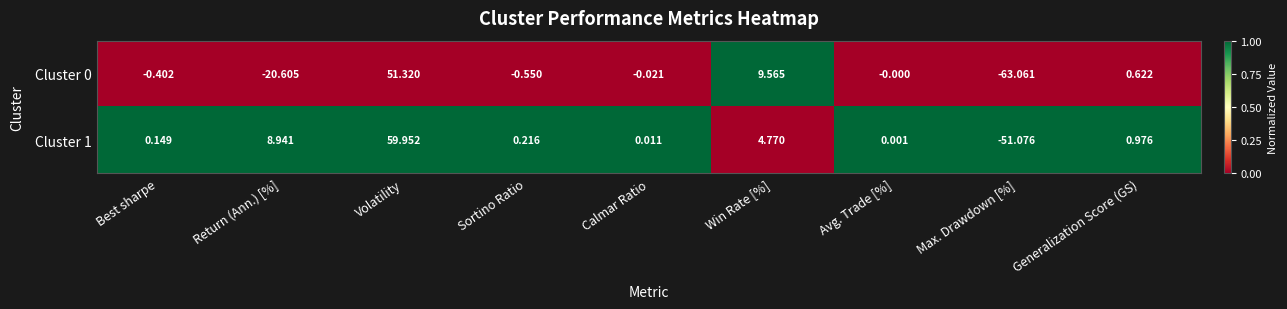

Which category has the highest value in the Cluster 0 series?

Volatility